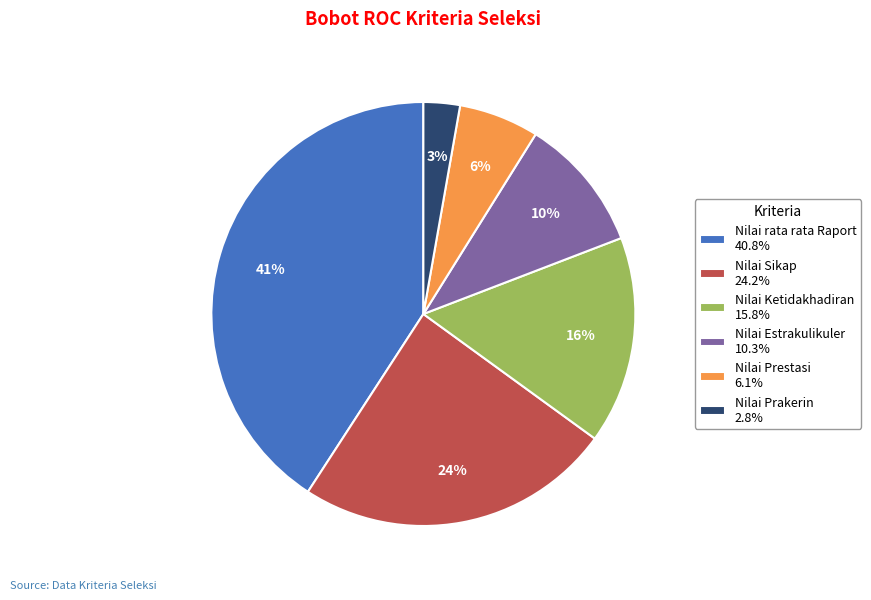

How many segments does this pie chart have?

6